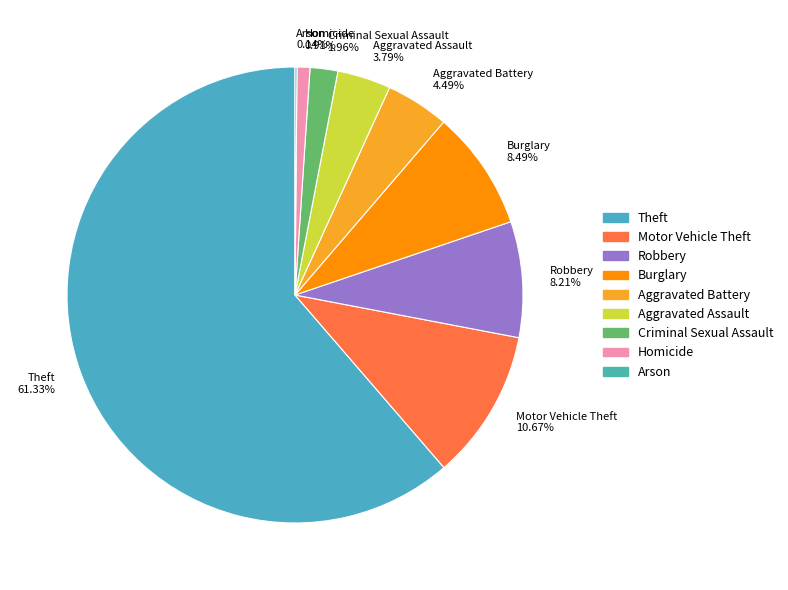

Which slice is the largest?

Theft